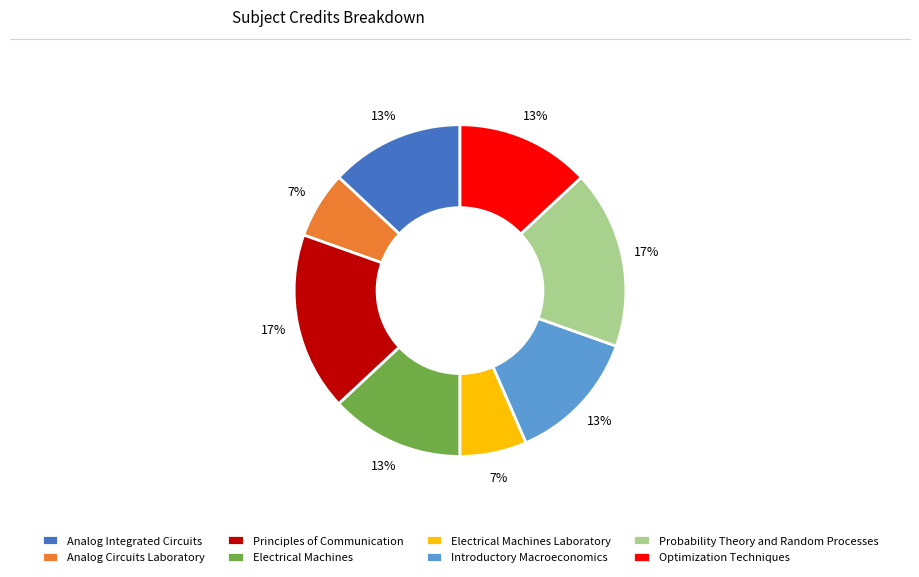

Does Probability Theory and Random Processes account for over 50% of the chart?

No